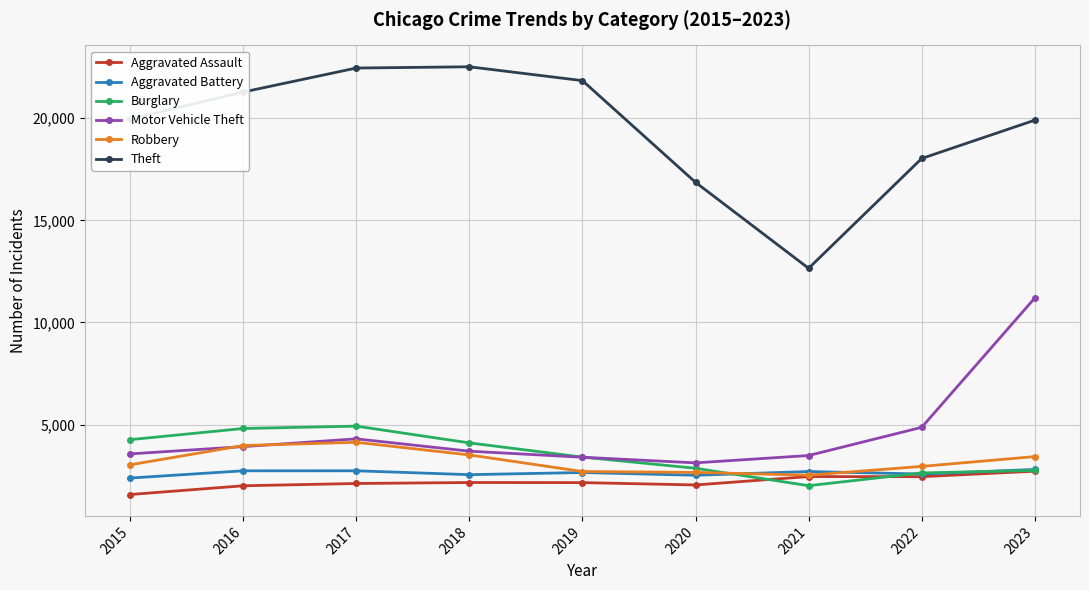

True or false: Motor Vehicle Theft and Aggravated Battery cross at least once.

False